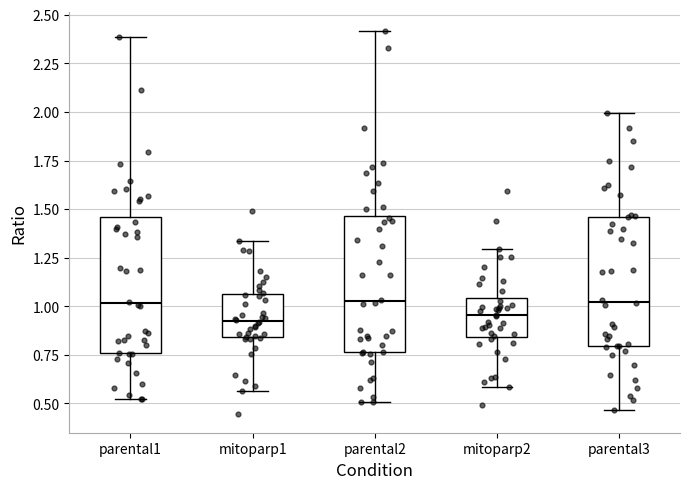

Reading left to right, read every box against the y-axis: the position of its median line, the range the box covers, and the ends of its whiskers. The values are not printed on the chart, so give them approximately, as read against the axis.

parental1: median 1.00, box 0.75 to 1.45, whiskers 0.50 to 2.40
mitoparp1: median 0.95, box 0.85 to 1.05, whiskers 0.55 to 1.35
parental2: median 1.05, box 0.75 to 1.45, whiskers 0.50 to 2.40
mitoparp2: median 0.95, box 0.85 to 1.05, whiskers 0.60 to 1.30
parental3: median 1.00, box 0.80 to 1.45, whiskers 0.45 to 2.00